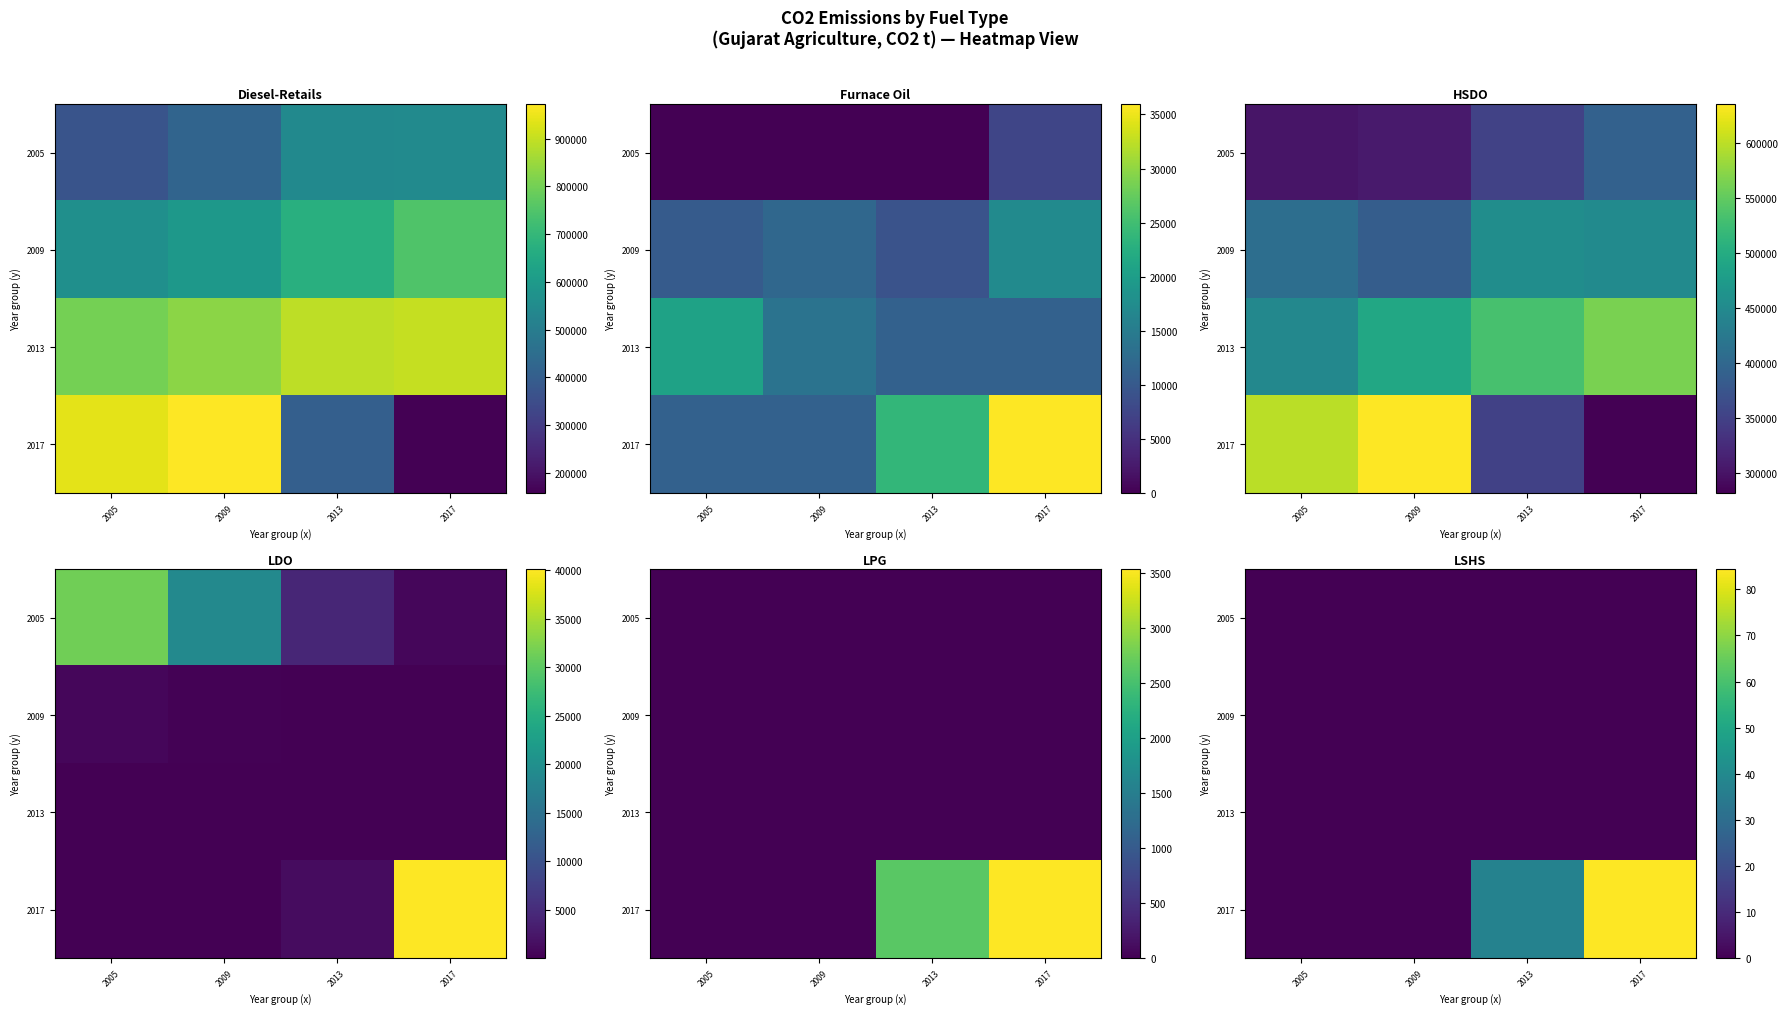

How many data points does each series have?

4